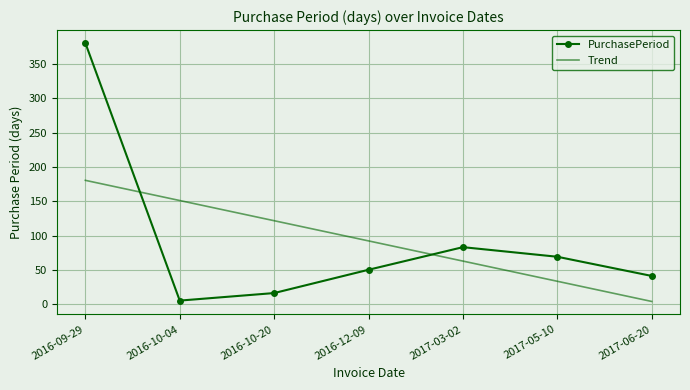

At which label does PurchasePeriod first exceed 50?

2016-09-29